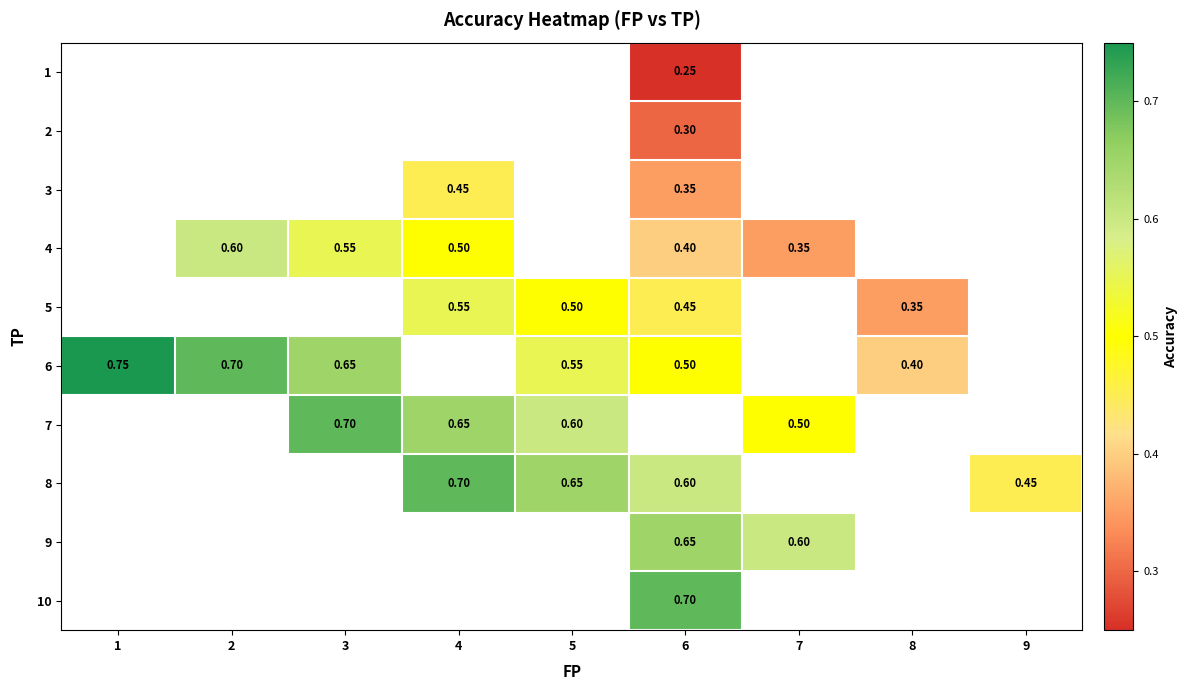

At which category does the chart reach its minimum across all series?

6